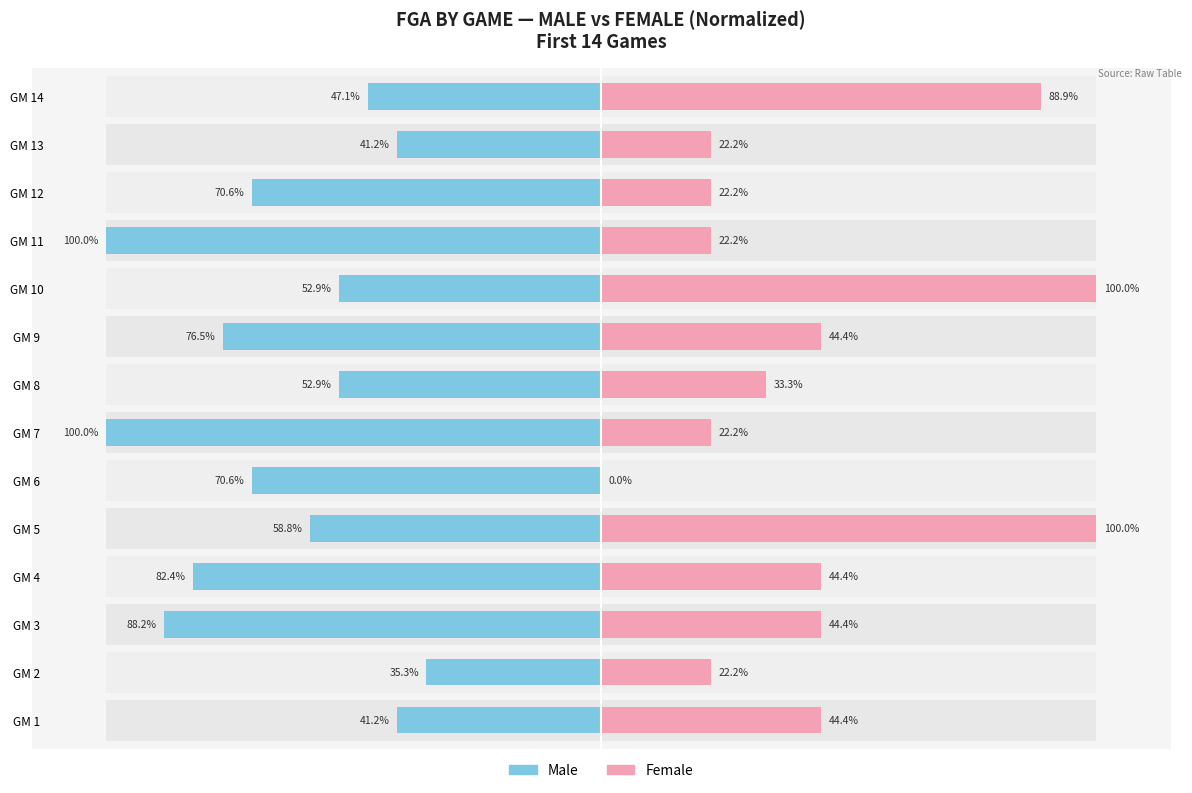

How many groups of bars are there?

14